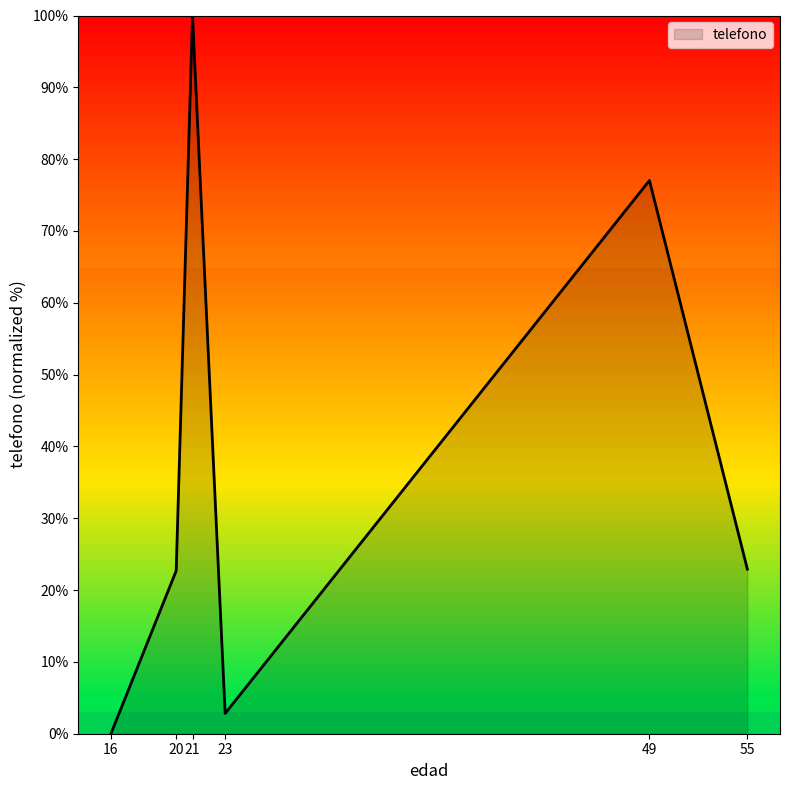

What is the average value?

37.6